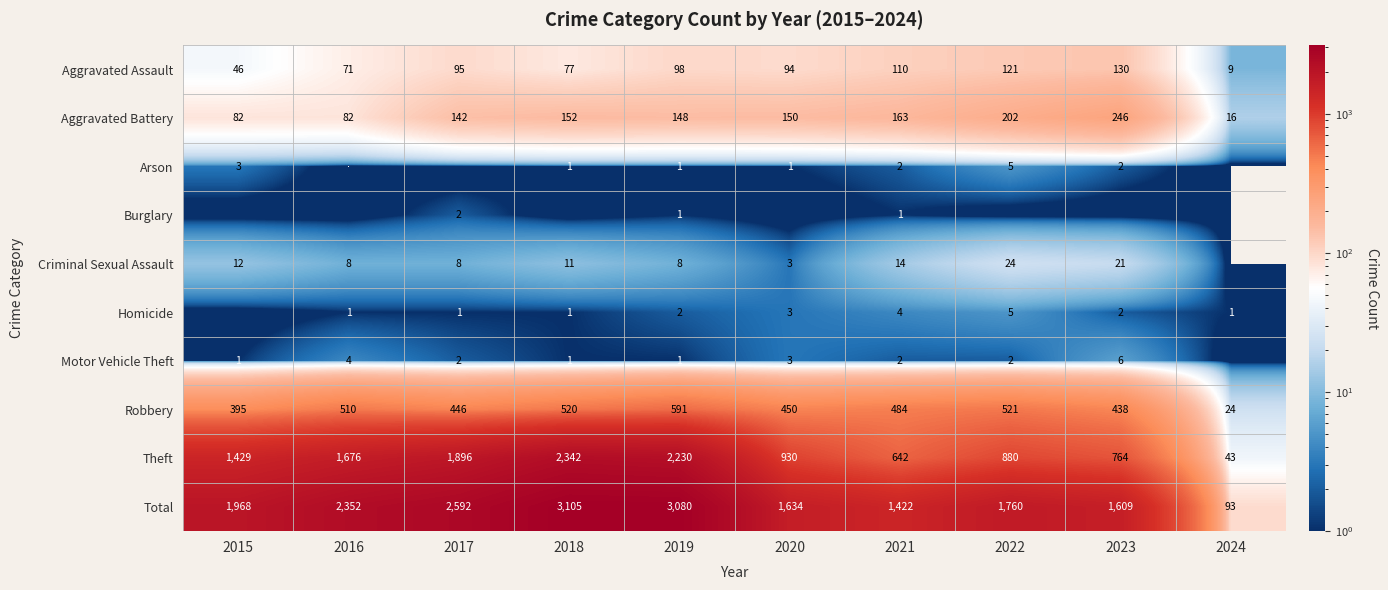

What is the difference between the Criminal Sexual Assault values at 2019 and 2022?

16